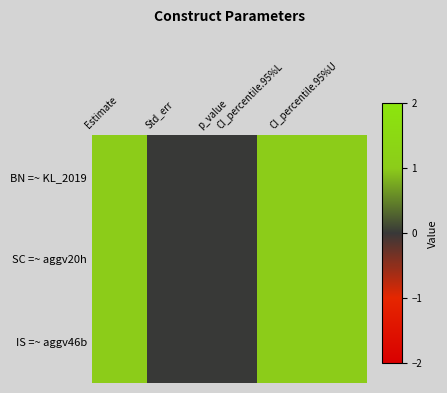

At how many categories does at least one series exceed 0?

3